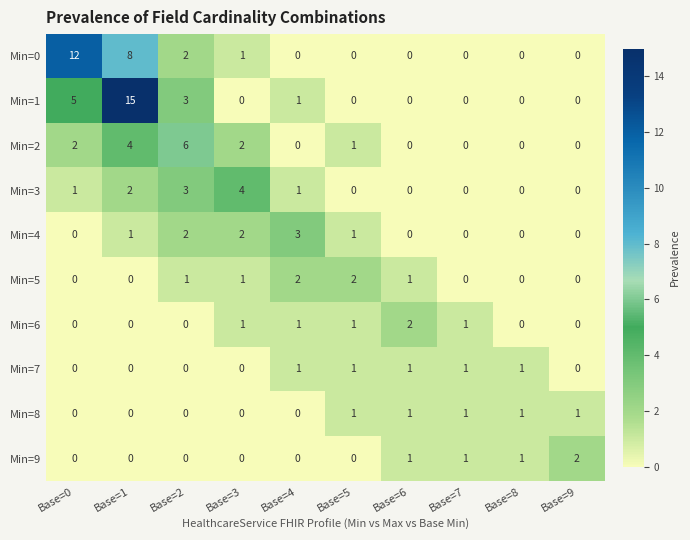

What is the greatest value displayed?

15